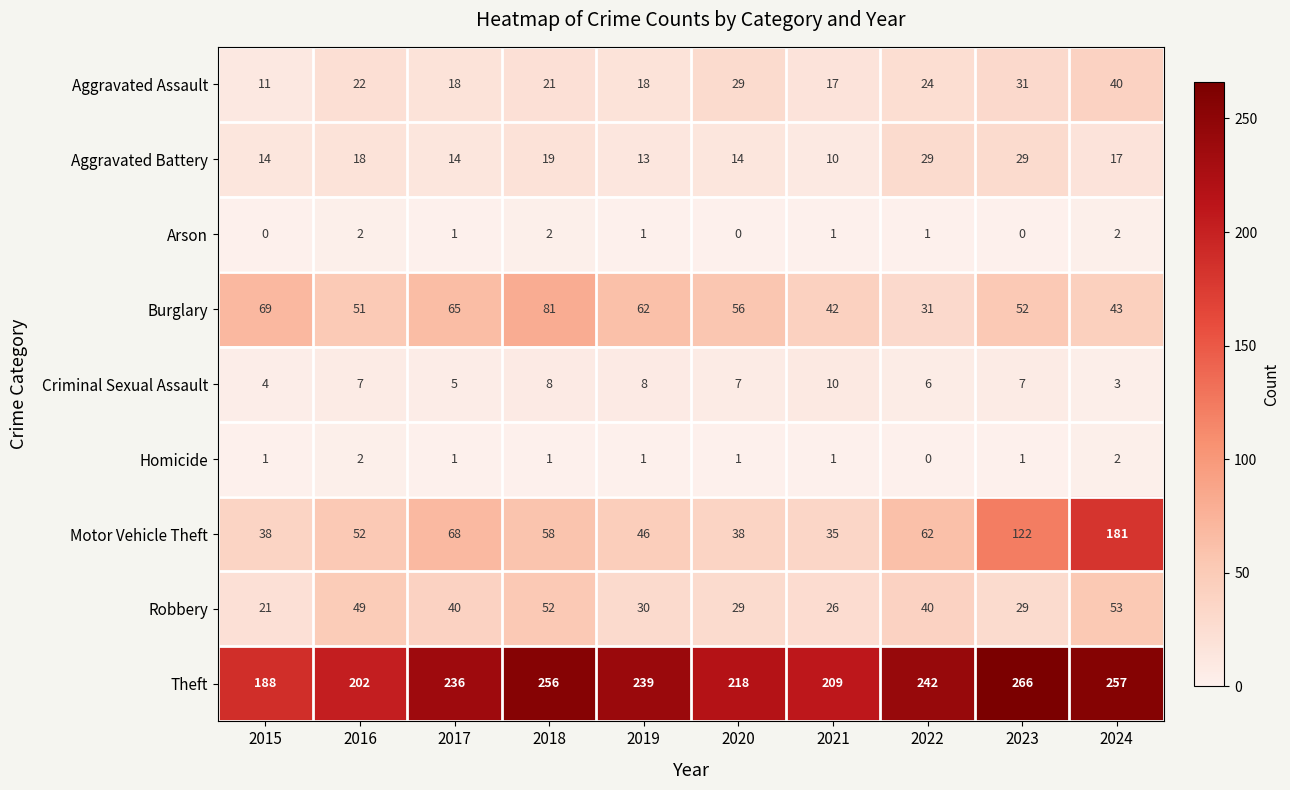

How many categories are shown in the chart?

10